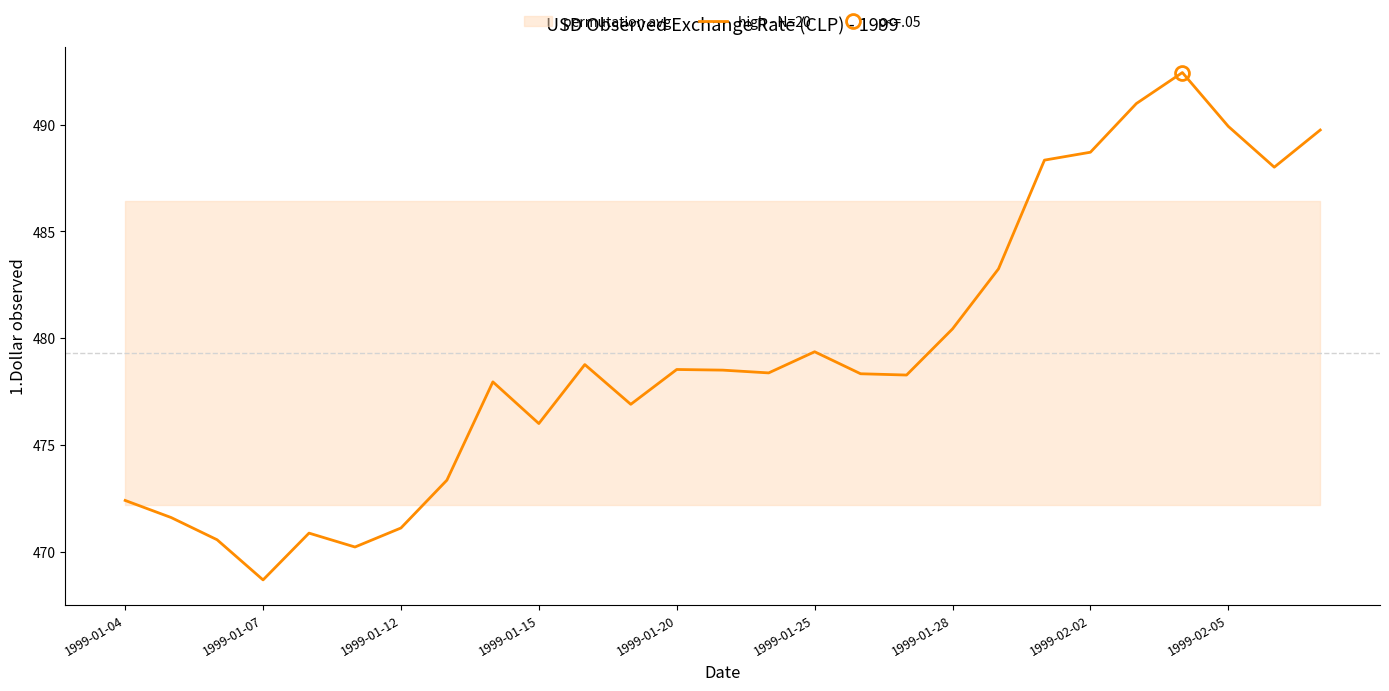

Where does the data first go above 478?

10